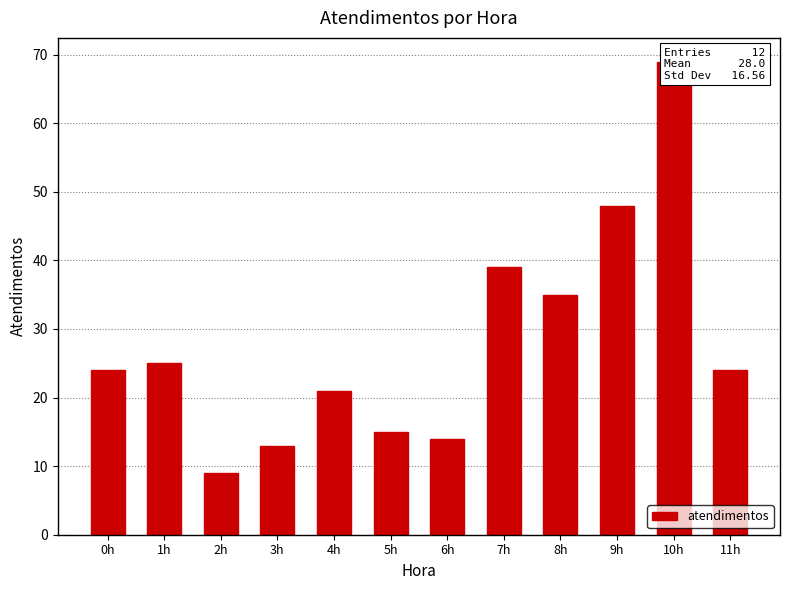

What is the change in value from 1h to 5h?

-10